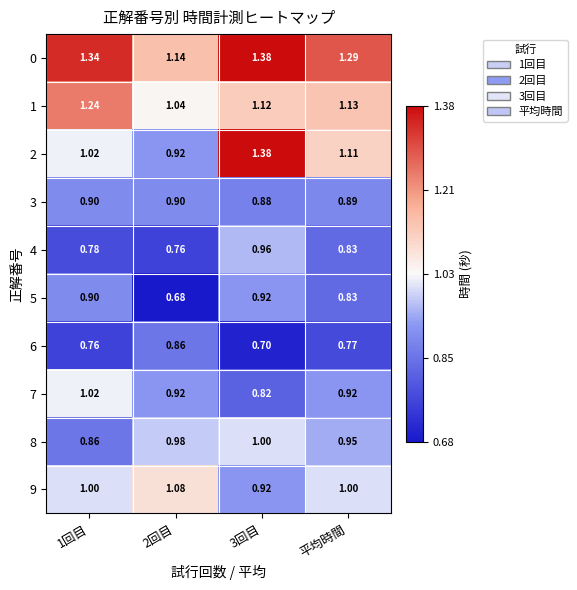

Is the value of 1 at 1回目 greater than the value of 6 at 1回目?

Yes